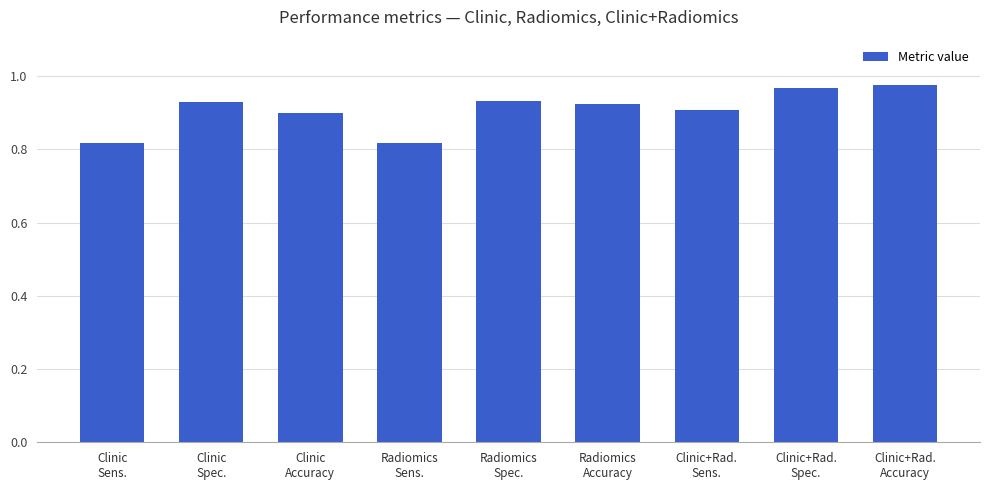

True or false: the data shows 0.4 at Clinic+Rad.
Accuracy.

False